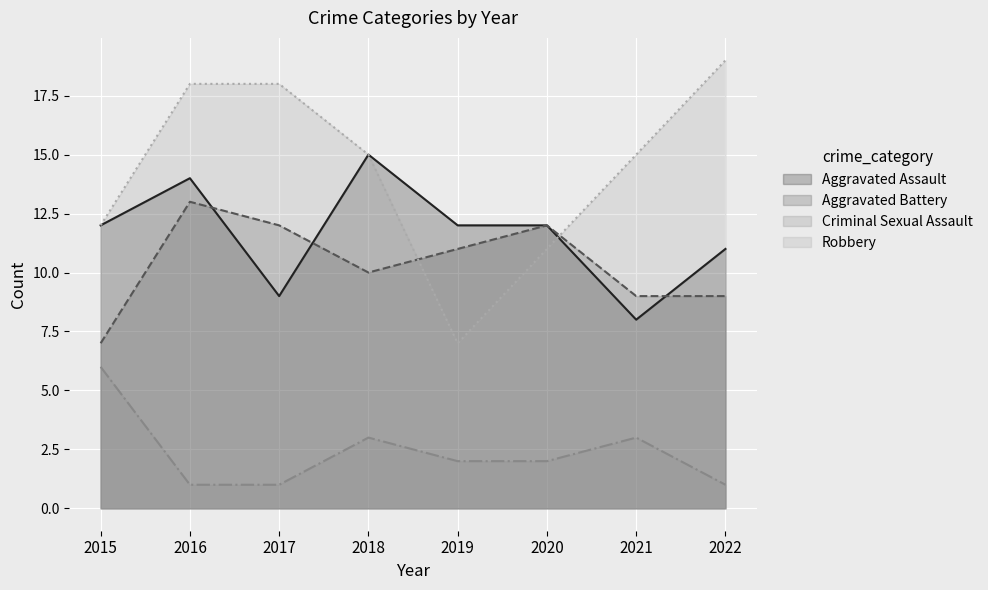

Reading left to right, list all the values displayed in this chart.

Aggravated Assault: 12	14	9	15	12	12	8	11
Aggravated Battery: 7	13	12	10	11	12	9	9
Criminal Sexual Assault: 6	1	1	3	2	2	3	1
Robbery: 12	18	18	15	7	11	15	19